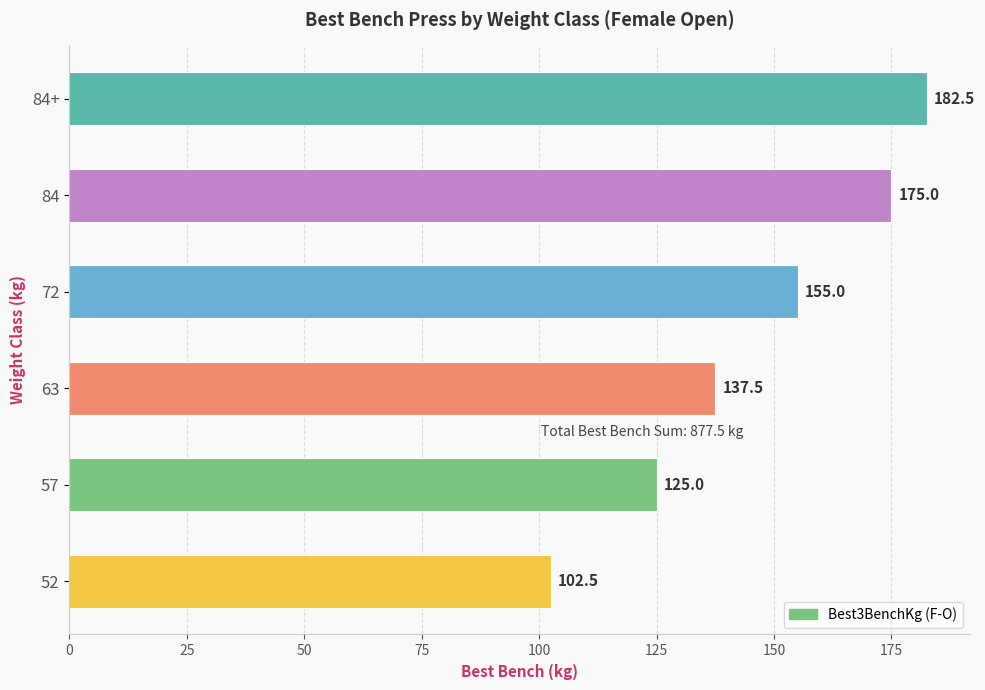

The value at 57 is 125.0. True or false?

True